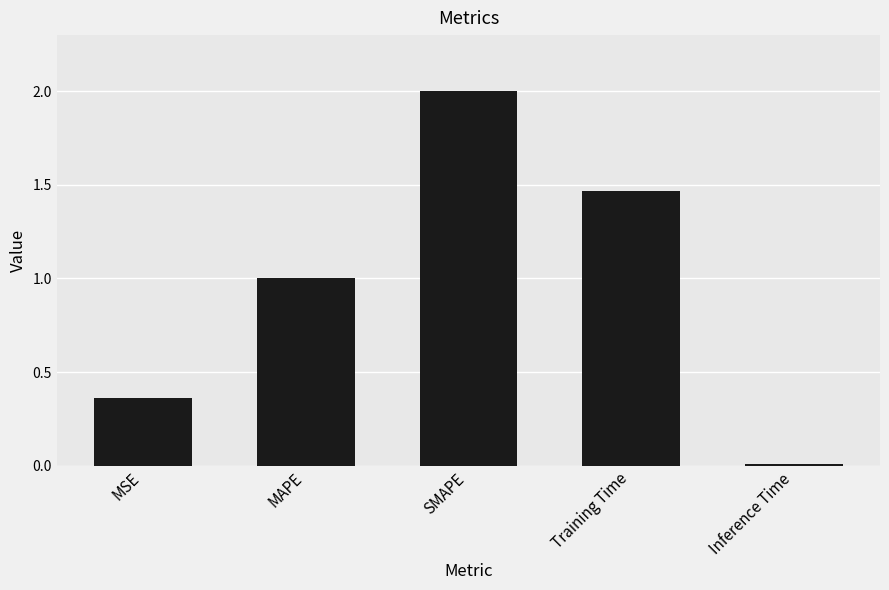

What is the average value?

1.0